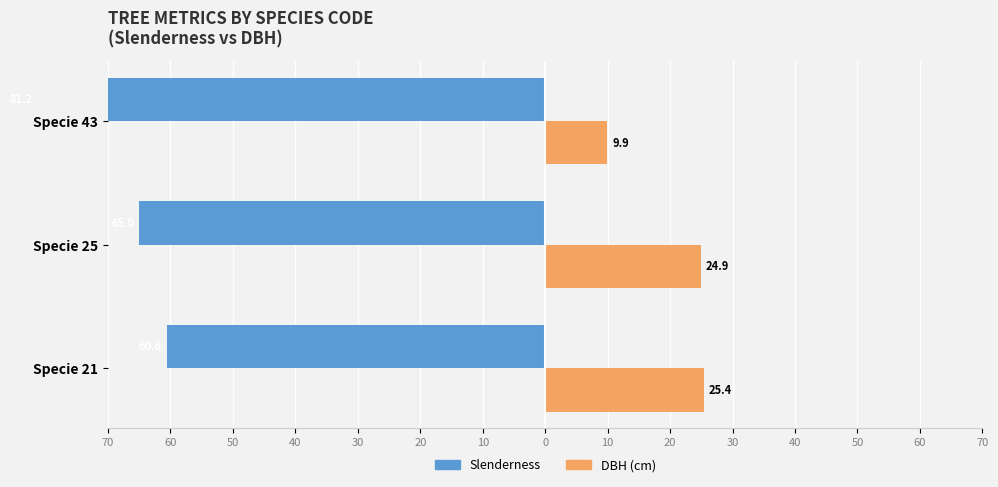

What is the value of the DBH (cm) bar at the 1st from the left?

25.4